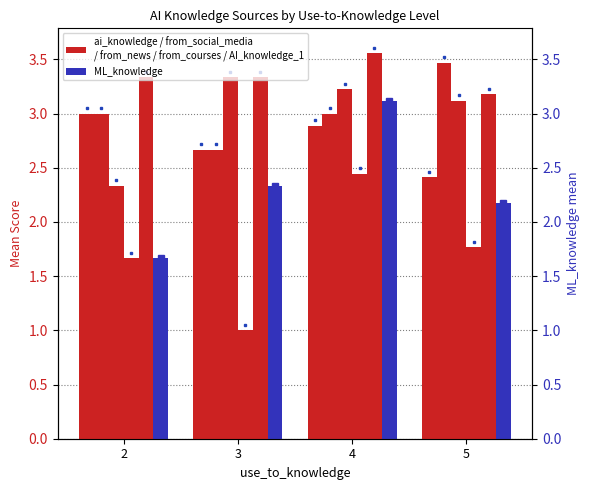

Between 2 and 5, which series saw the biggest shift?

from_news